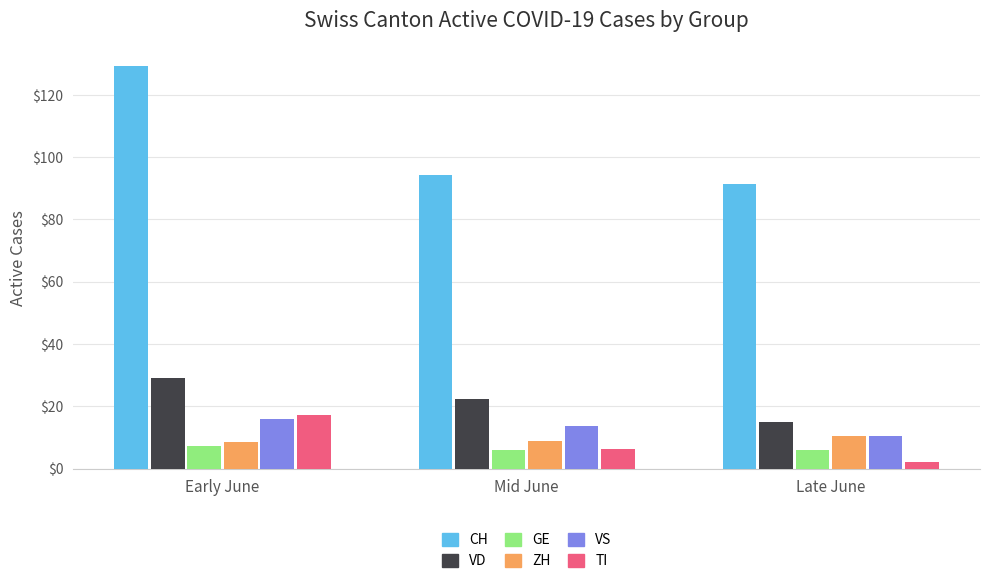

Is it true that VS equals 13.7 at Mid June?

True